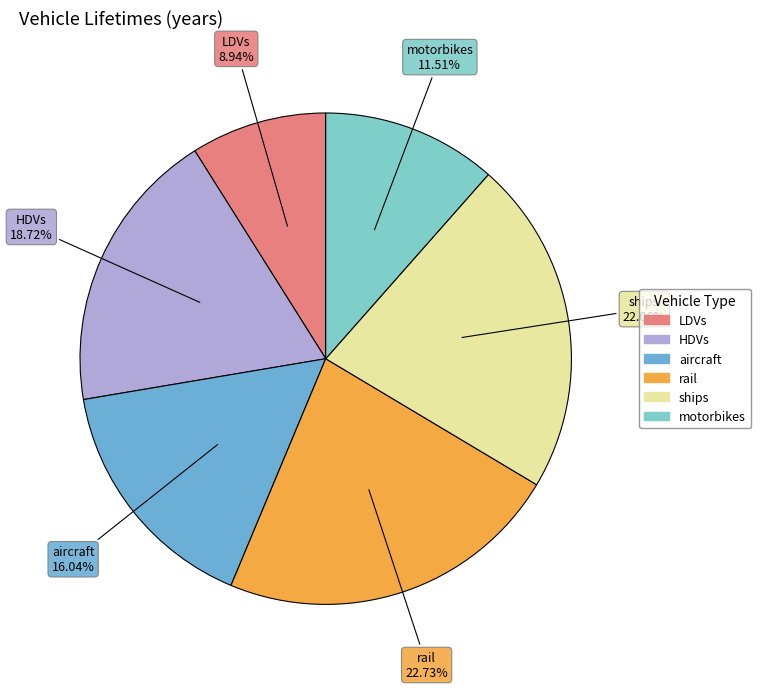

To the nearest percent, what portion does motorbikes represent?

12%